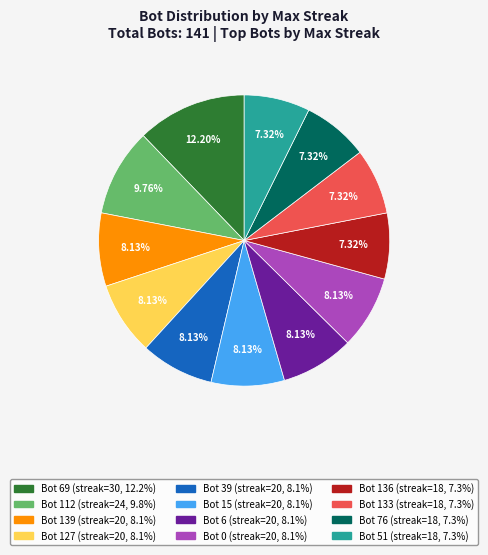

Is there any slice that represents more than half of the pie?

No